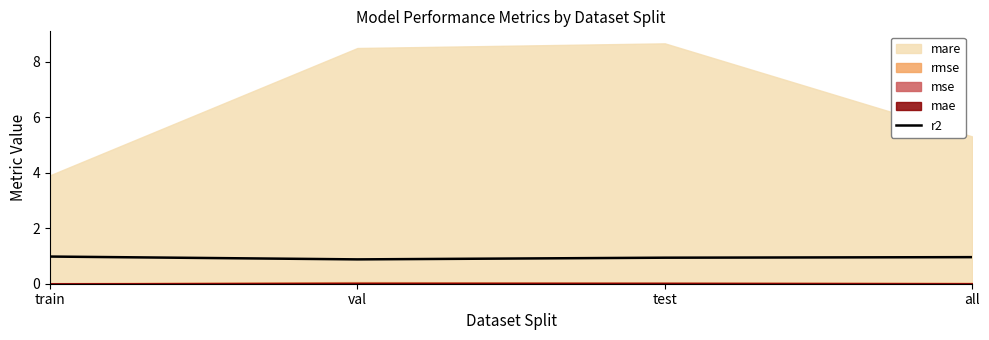

In r2, how many points are lower than both neighbors (excluding endpoints)?

1